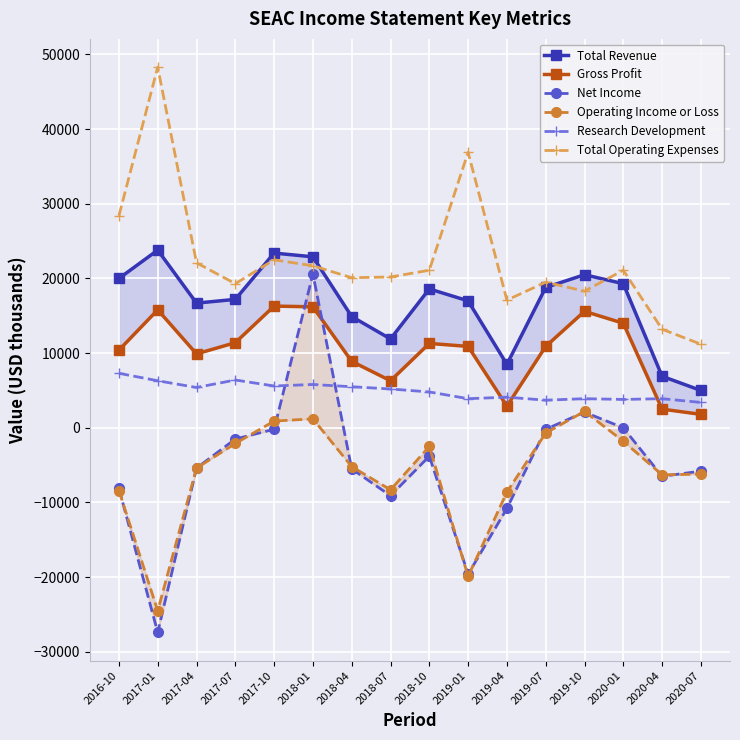

True or false: Operating Income or Loss and Research Development intersect in this chart.

False